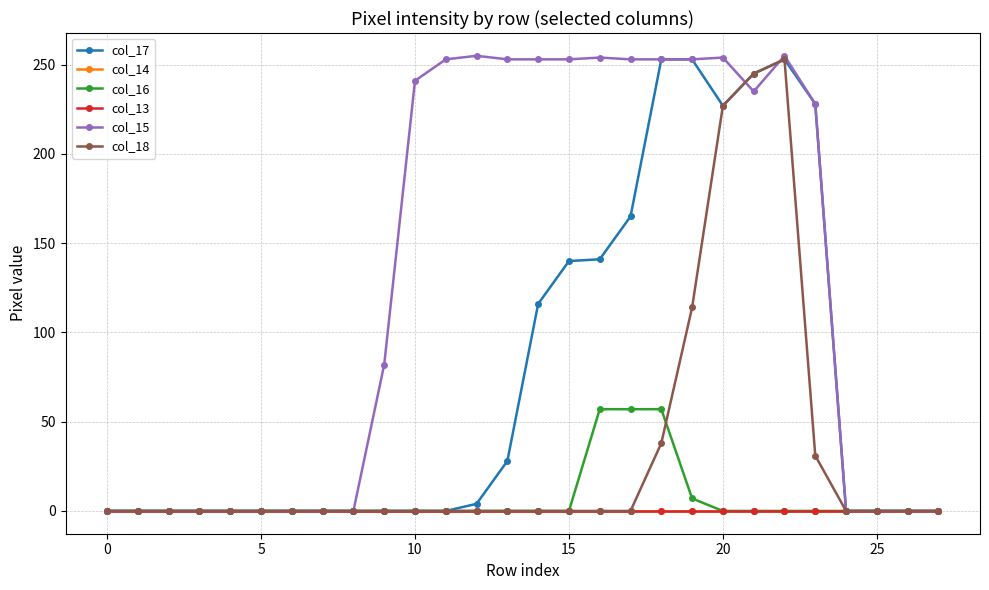

How many interior local valleys does the col_15 series have?

1